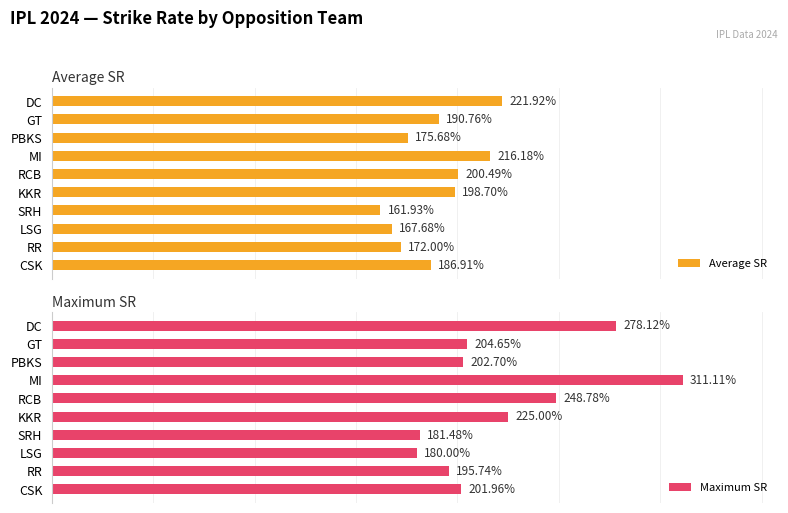

What is the sum of all Maximum SR values?

2229.5